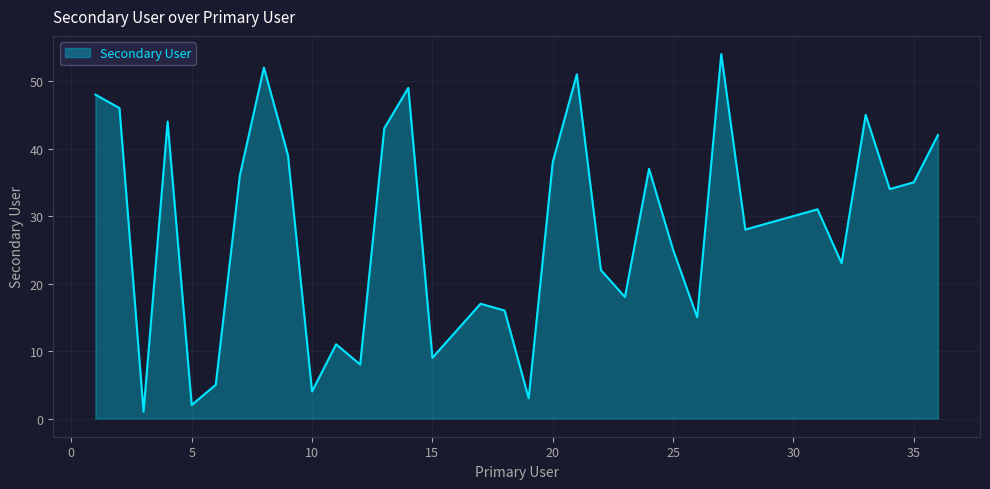

What is the smallest value displayed?

1